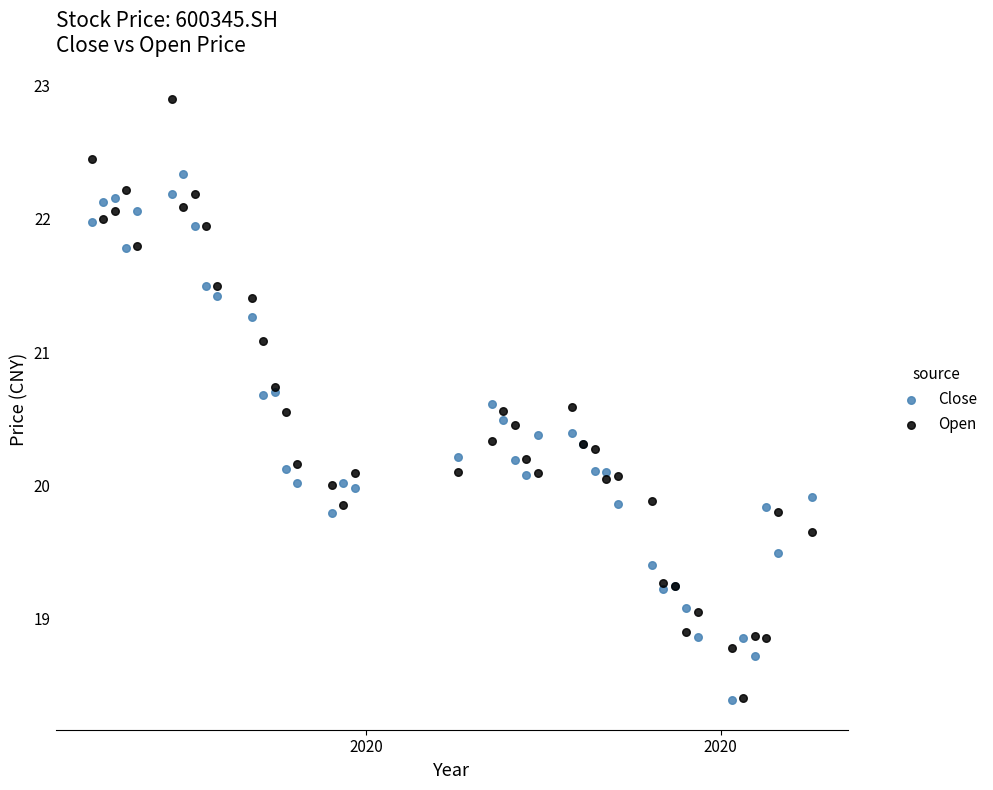

Which series has the largest Y range (max minus min)?

Open